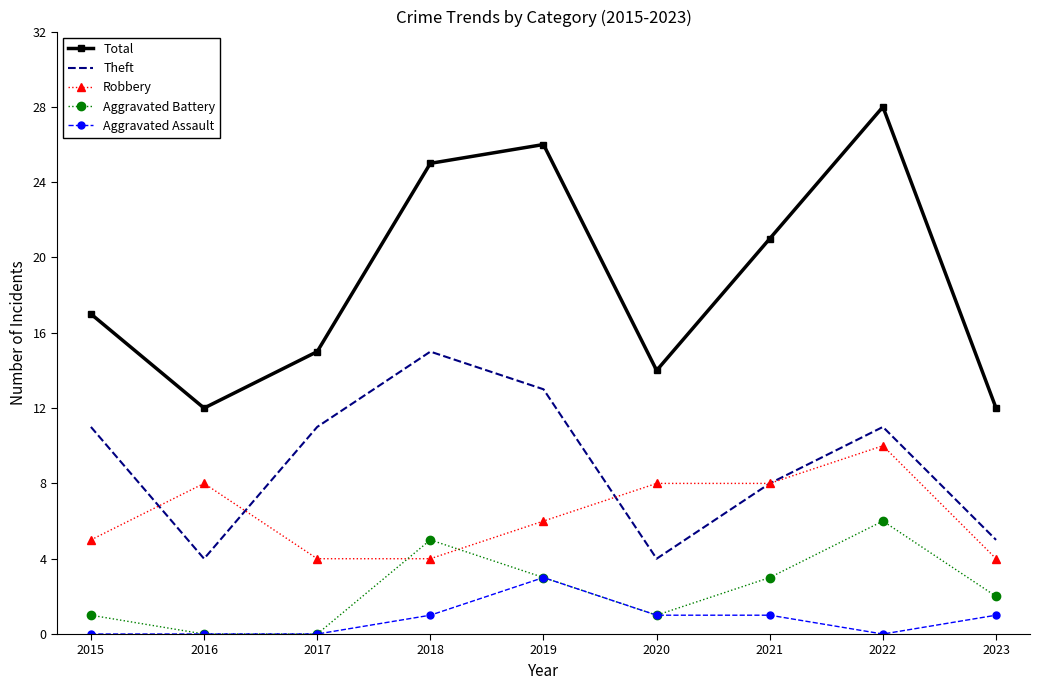

Rank the series by their maximum value, from highest to lowest.

Total, Theft, Robbery, Aggravated Battery, Aggravated Assault